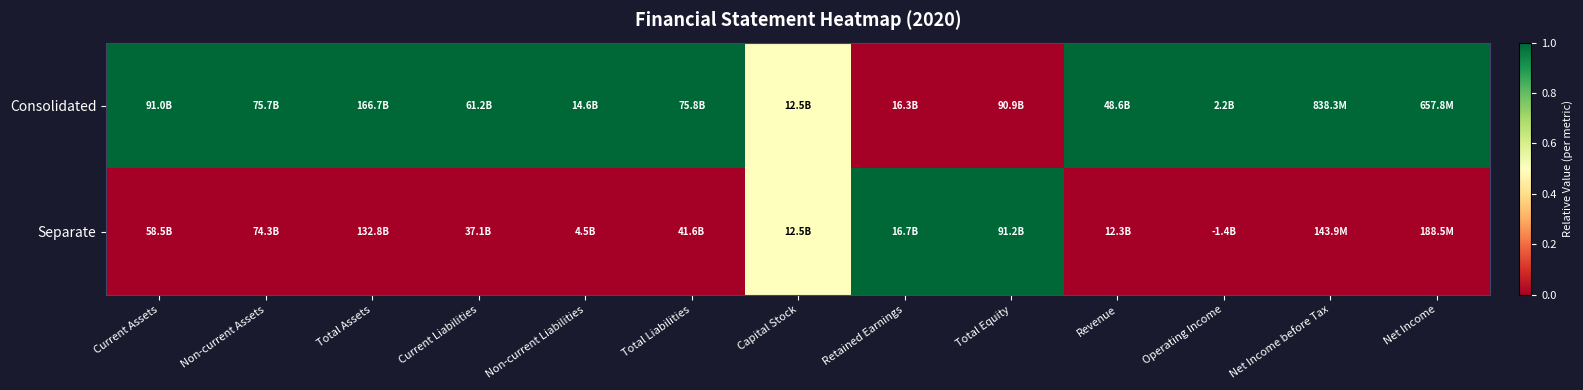

Which series has the largest total across all categories?

Consolidated